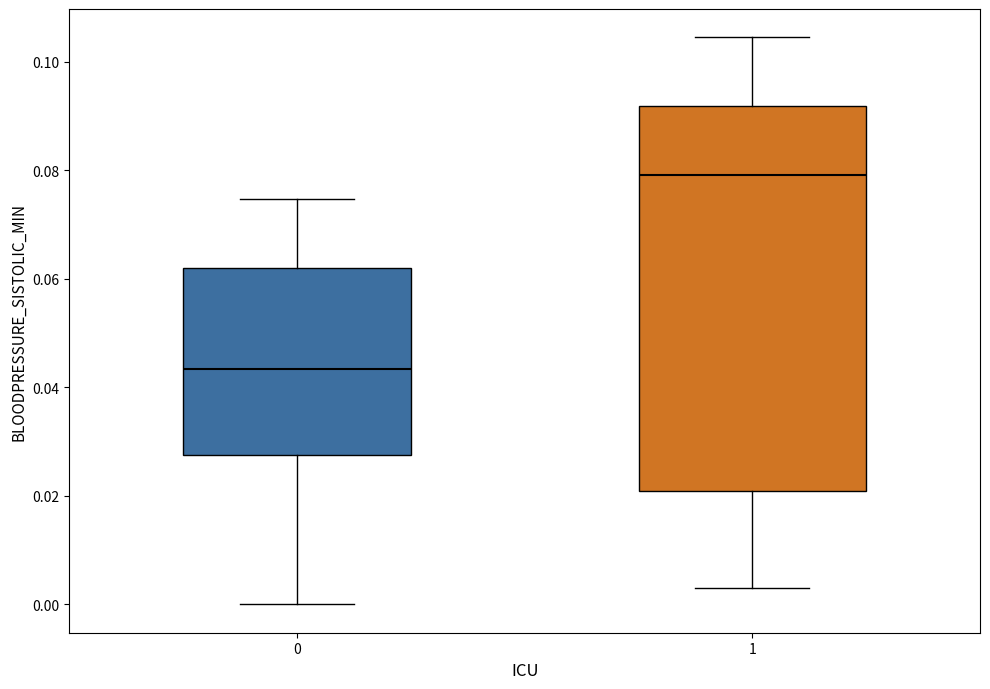

Where is the upper edge of the box at x = 0 on the y-axis? The values are not printed on the chart, so give them approximately, as read against the axis.

0.062